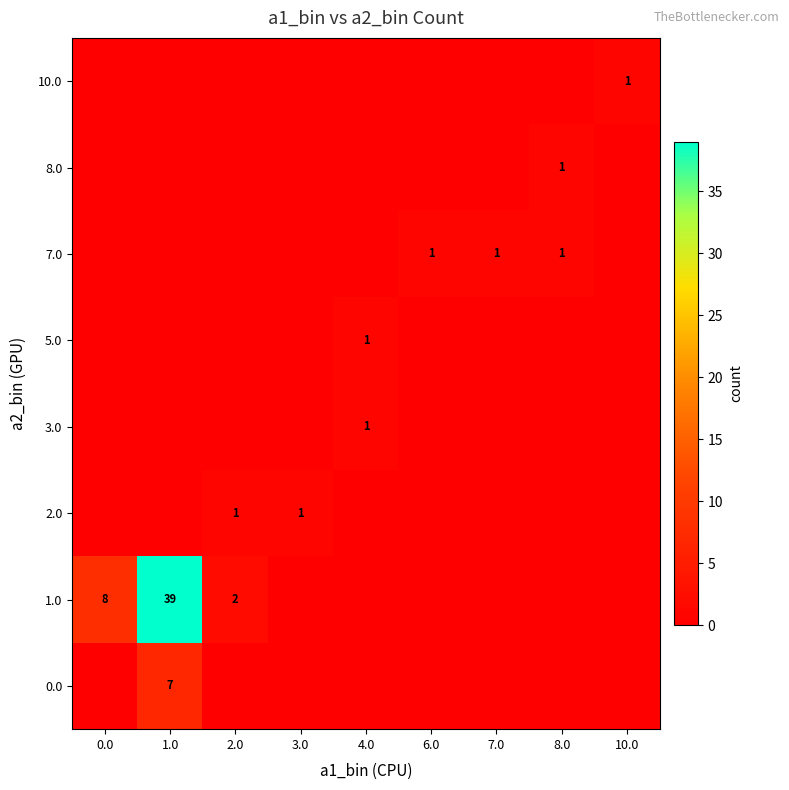

The value of 1.0 at 1.0 is 58. True or false?

False